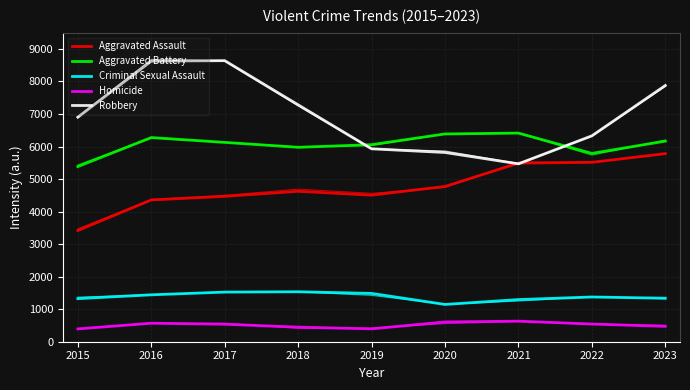

How many data points in Criminal Sexual Assault are less than 1375?

4